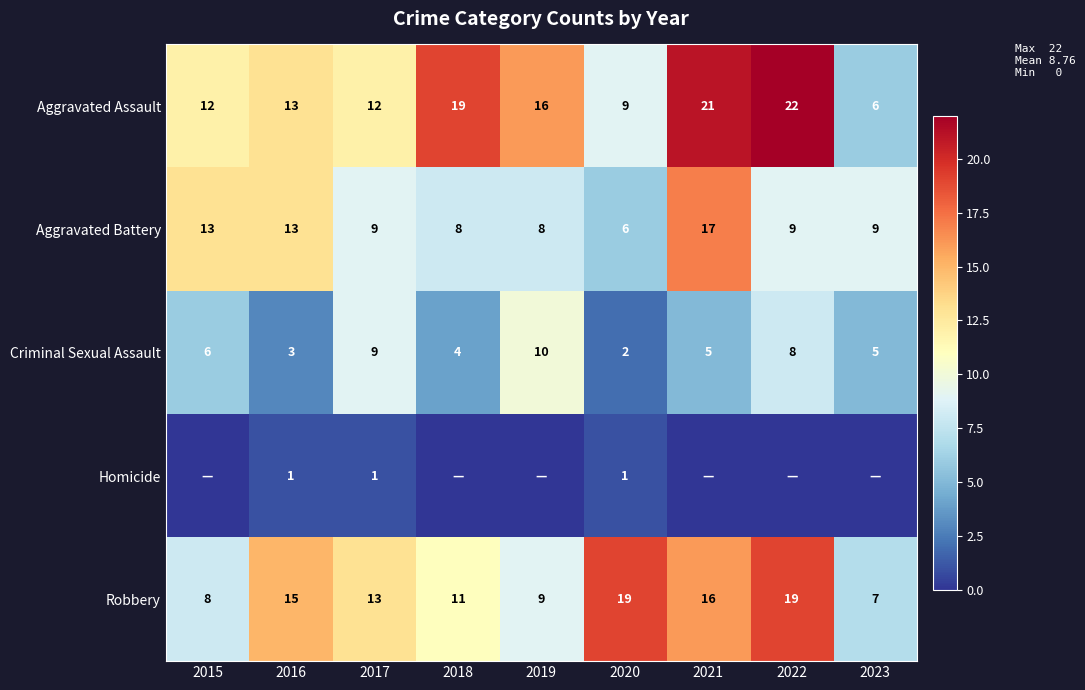

The value of Aggravated Assault at 2020 is 12. True or false?

False